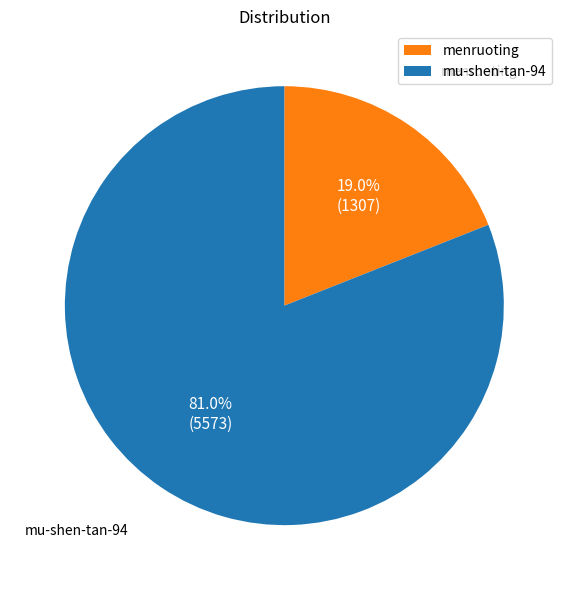

To the nearest percent, what portion does menruoting represent?

19%